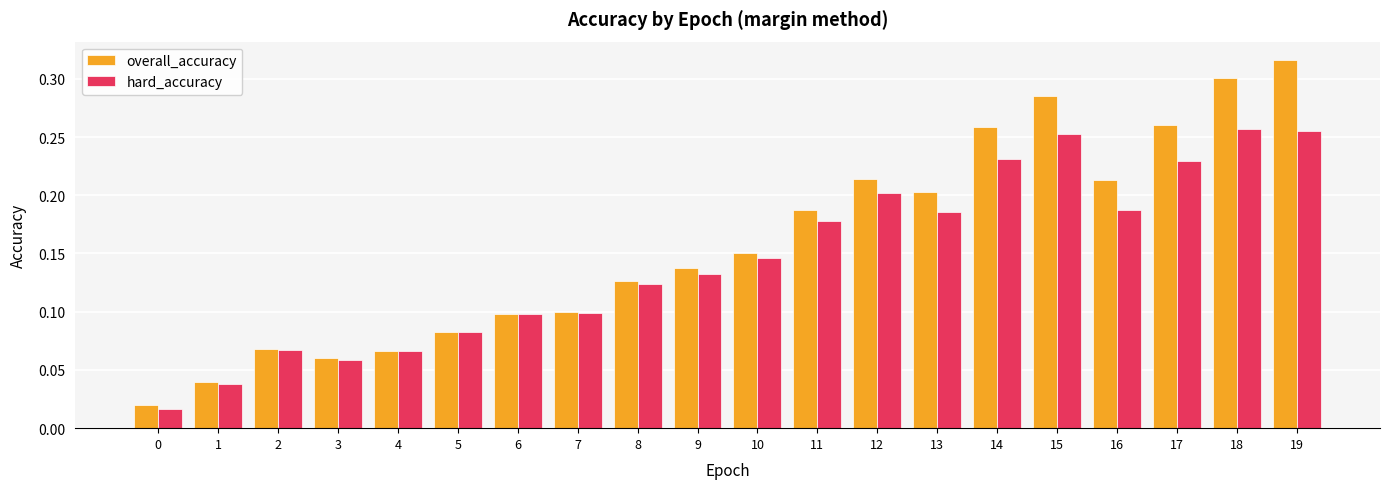

Is it true that overall_accuracy equals 0.3 at 18?

True